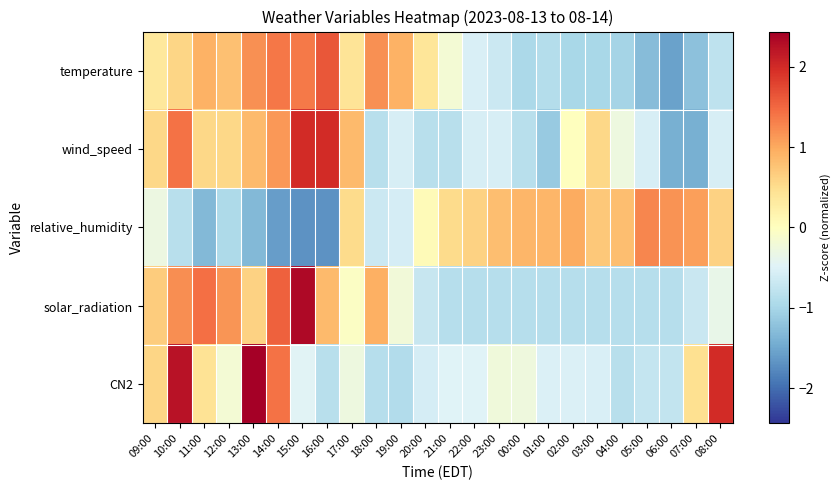

Which series changed the most between 10:00 and 23:00?

CN2